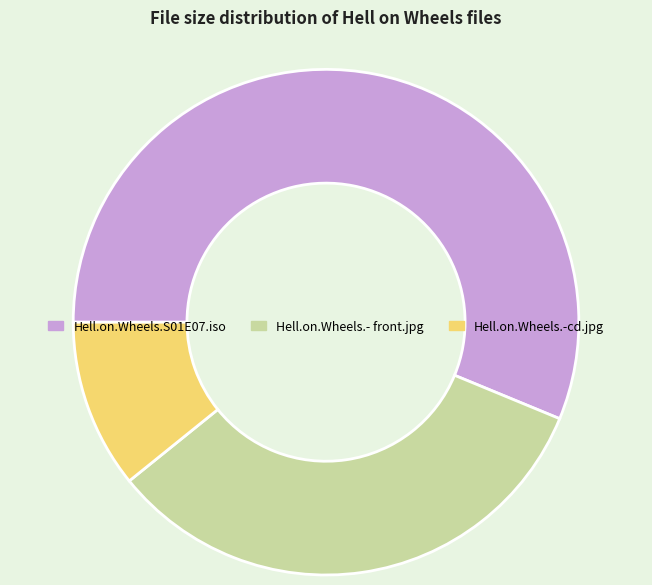

Approximately how many times larger is the value at Hell.on.Wheels.S01E07.iso compared to Hell.on.Wheels.-cd.jpg?

5.2